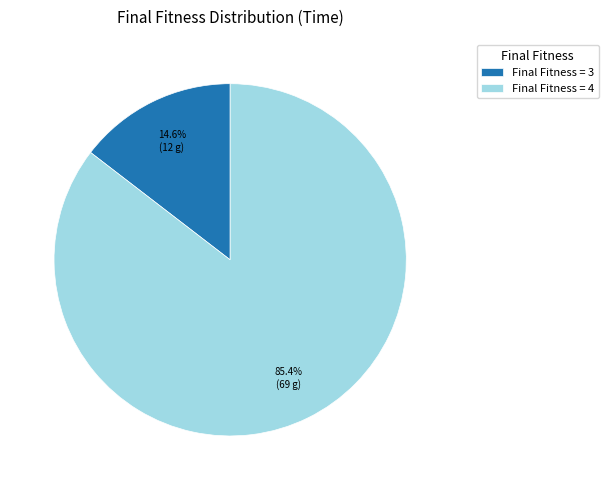

Is there a majority slice in this chart?

Yes